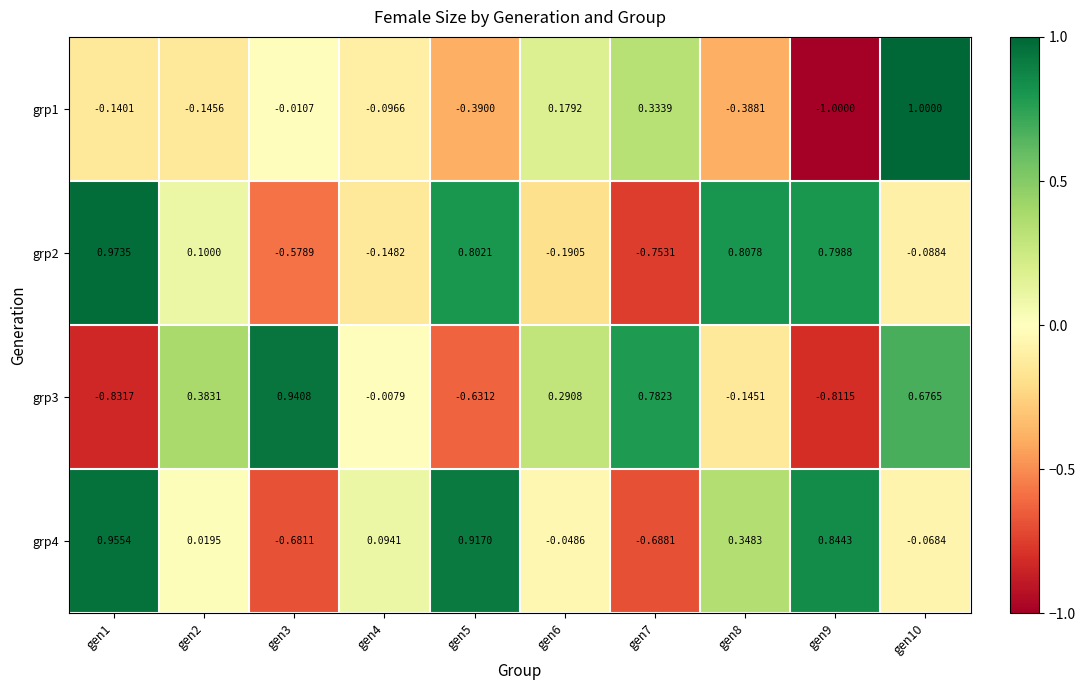

Between gen4 and gen6, which series saw the biggest shift?

grp3